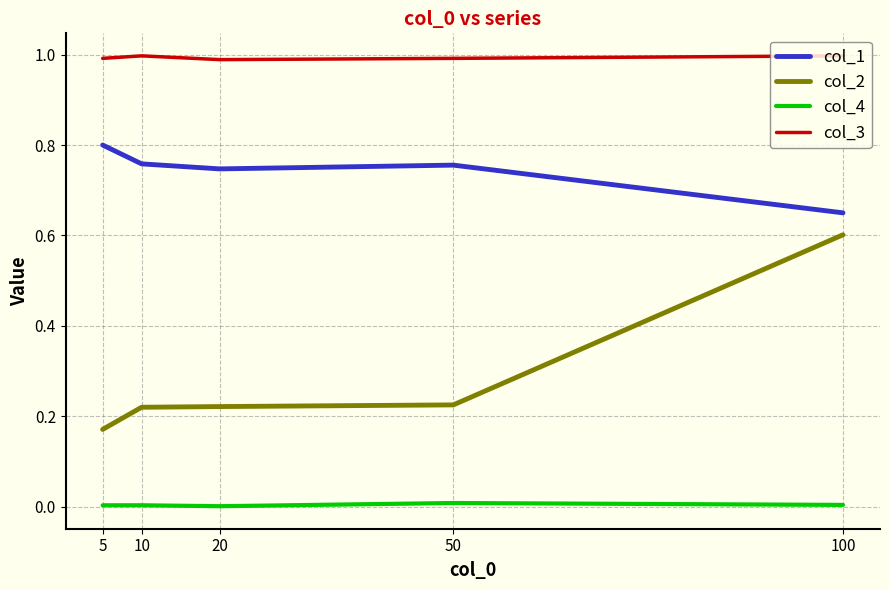

How many distinct data groups are displayed?

4